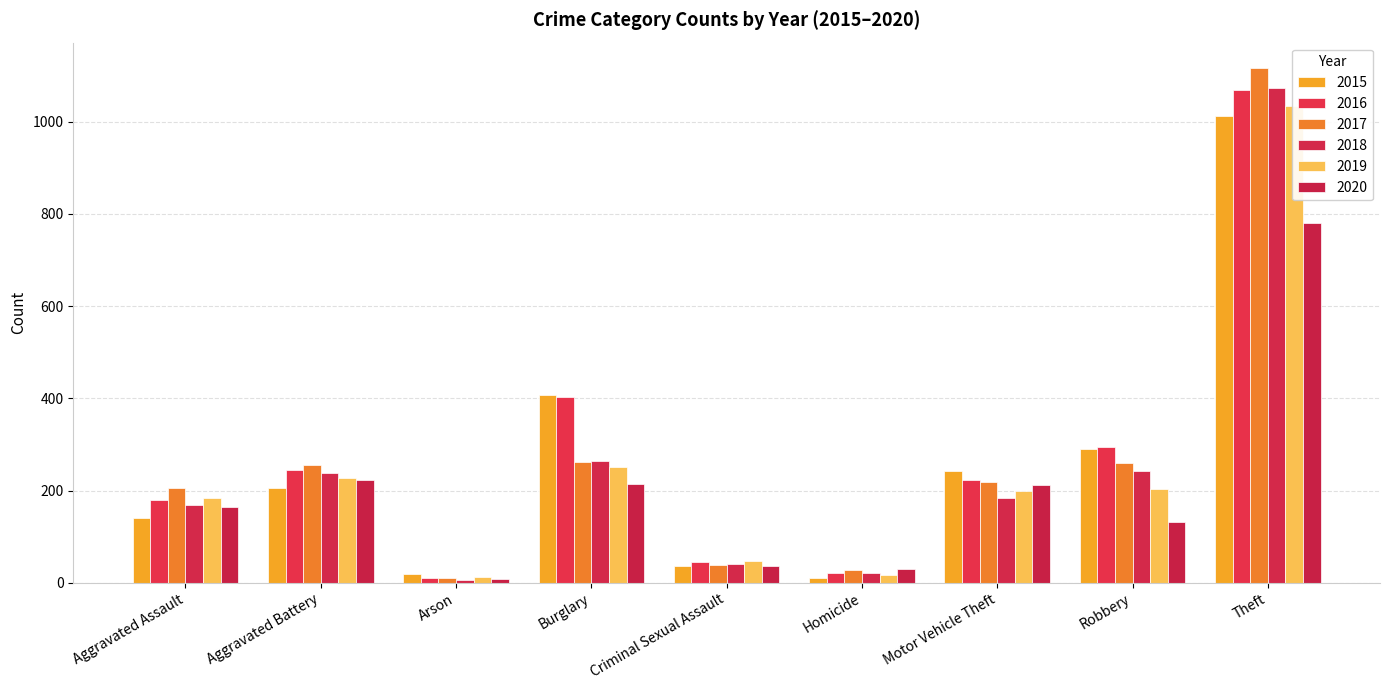

What are all the series names shown in the legend?

2015, 2016, 2017, 2018, 2019, 2020